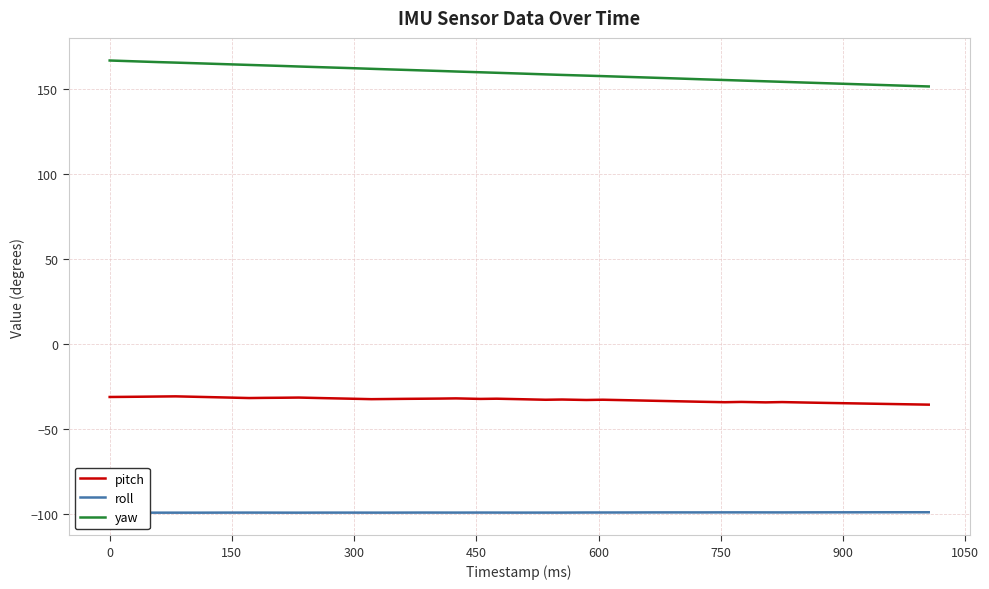

What is the maximum value for yaw?

166.5